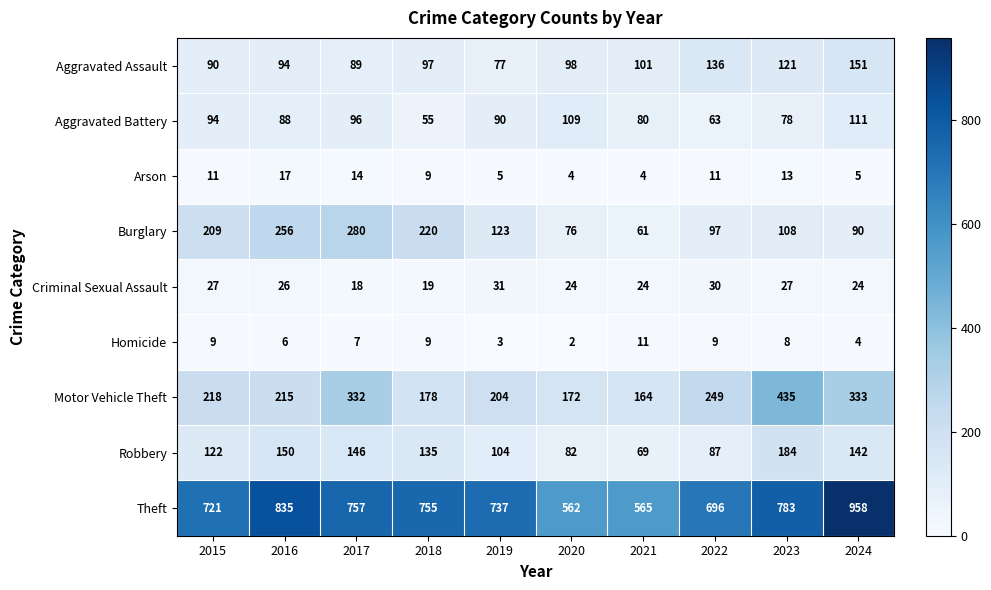

True or false: Arson has a value of 2 at 2024.

False